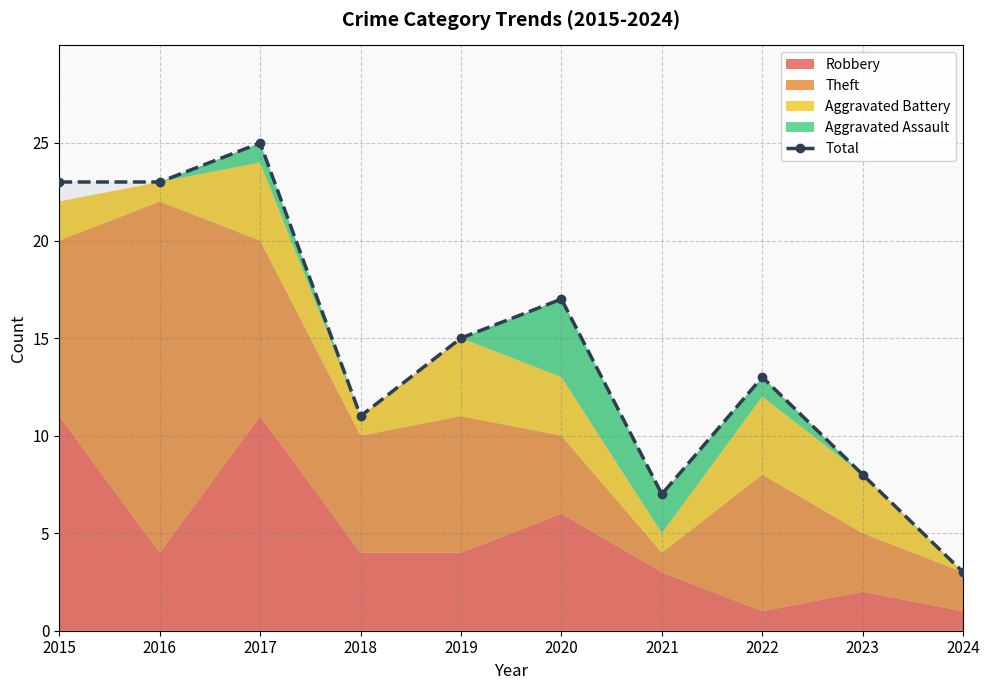

Where is the data nearest to the value 14?

2019